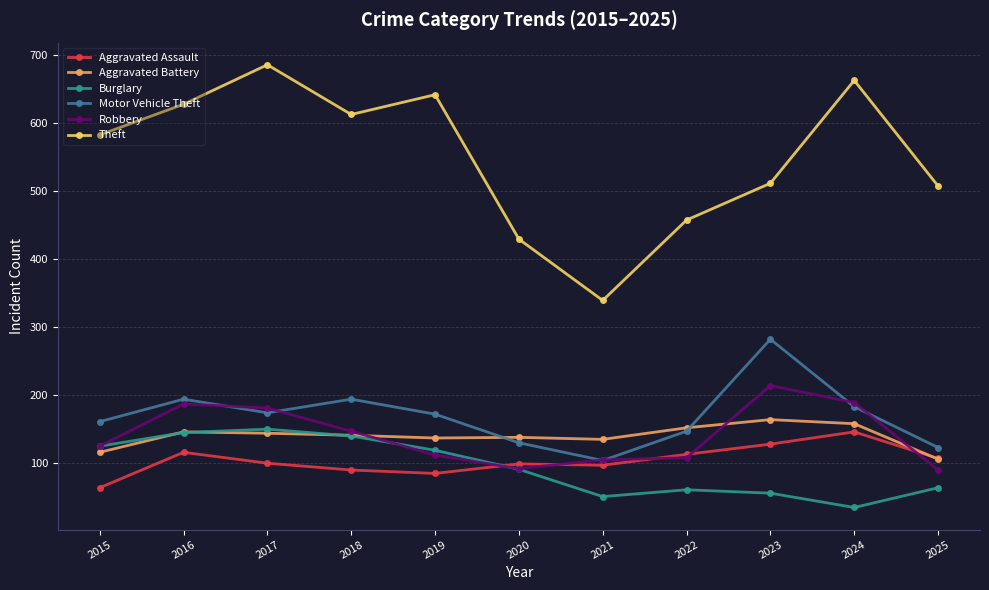

True or false: Robbery has a value of 108 at 2022.

True